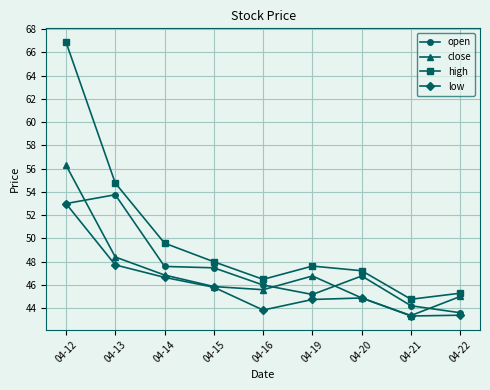

Rank the series by their maximum value, from highest to lowest.

high, close, open, low